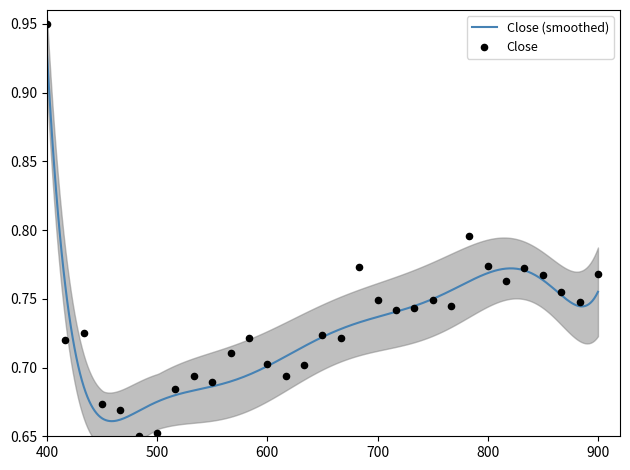

At which label does Close (smoothed) reach its peak?

400